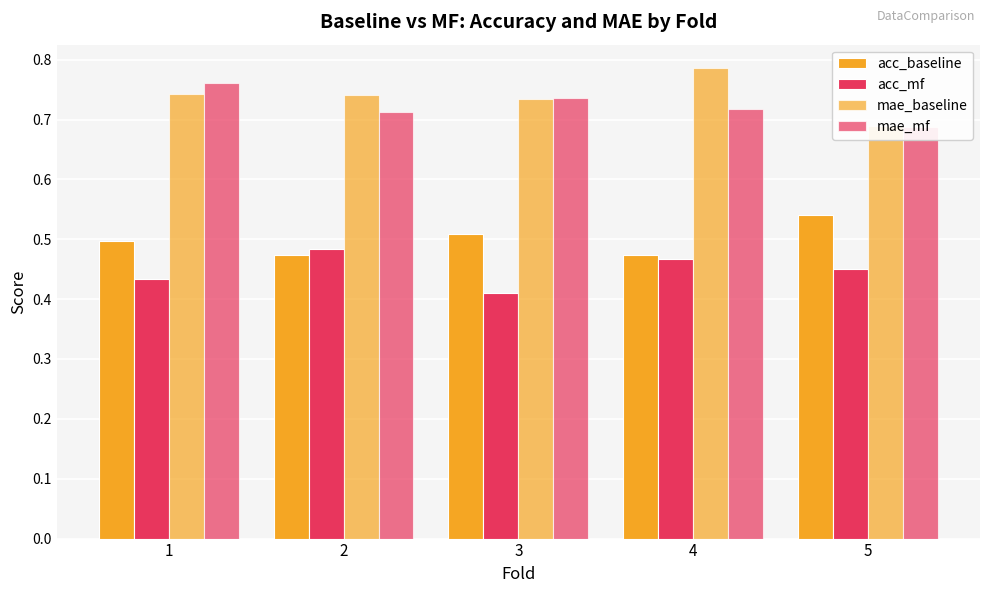

What value does the acc_mf series have at 2?

0.5